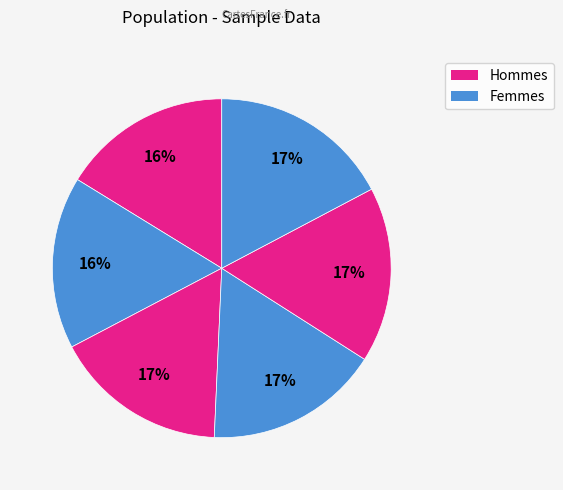

How many slices are in this pie chart?

6